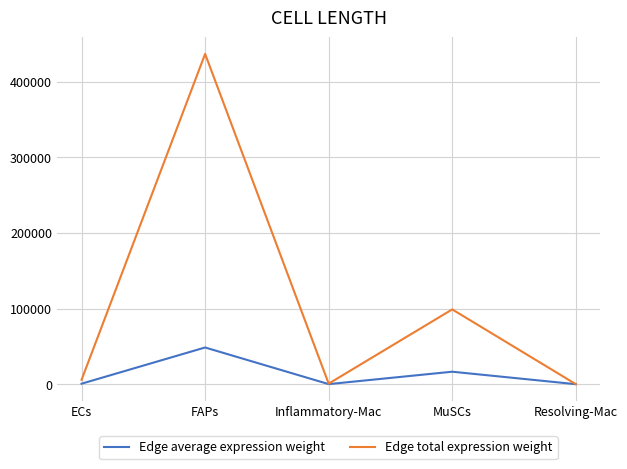

Which series has the widest spread of values?

Edge total expression weight